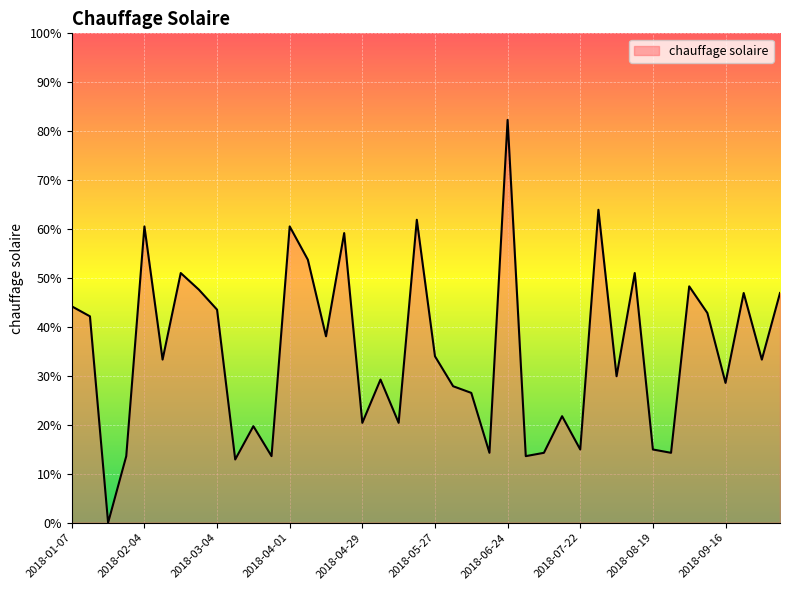

What is the maximum value shown in the chart?

0.8